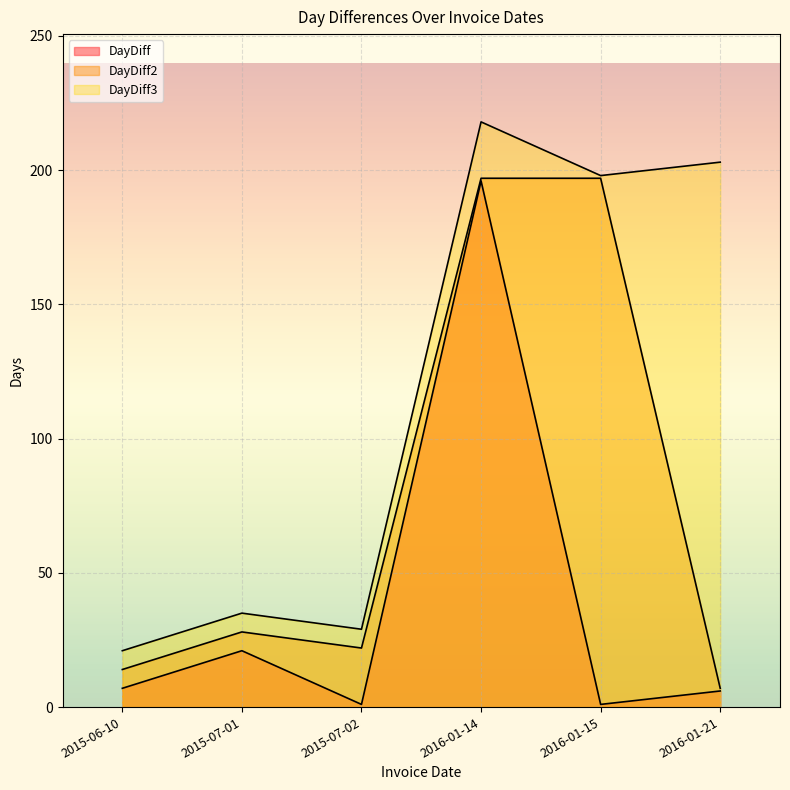

List the series in order of their peak value, highest first.

DayDiff3, DayDiff2, DayDiff